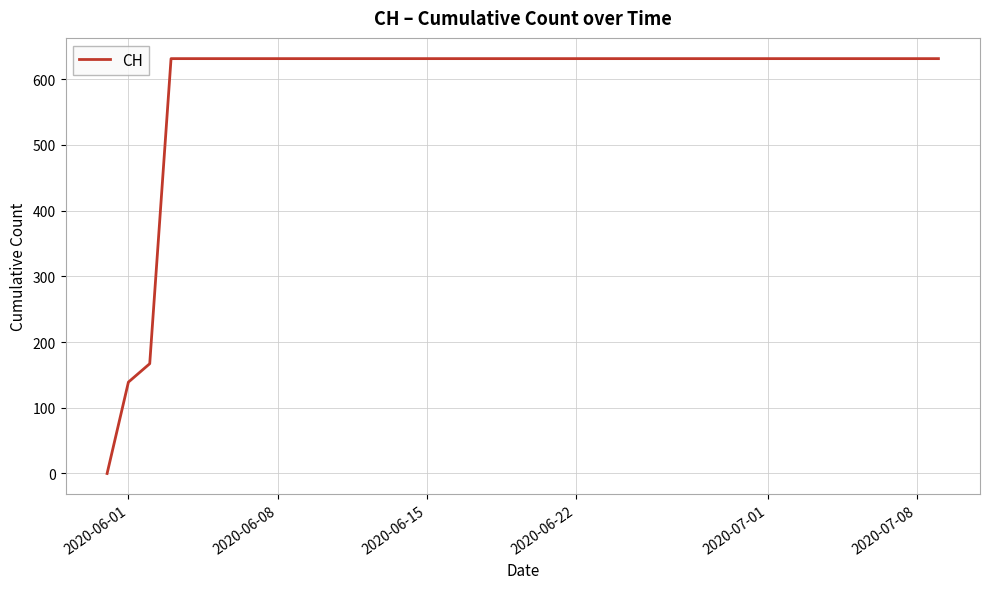

What is the maximum value shown in the chart?

631